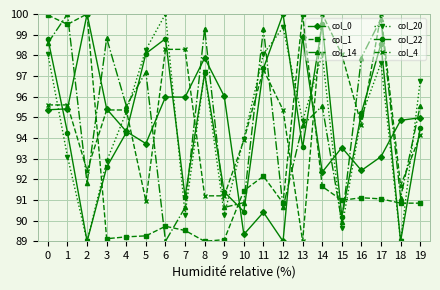

What is the spread (max minus min) of values at 0?

4.6